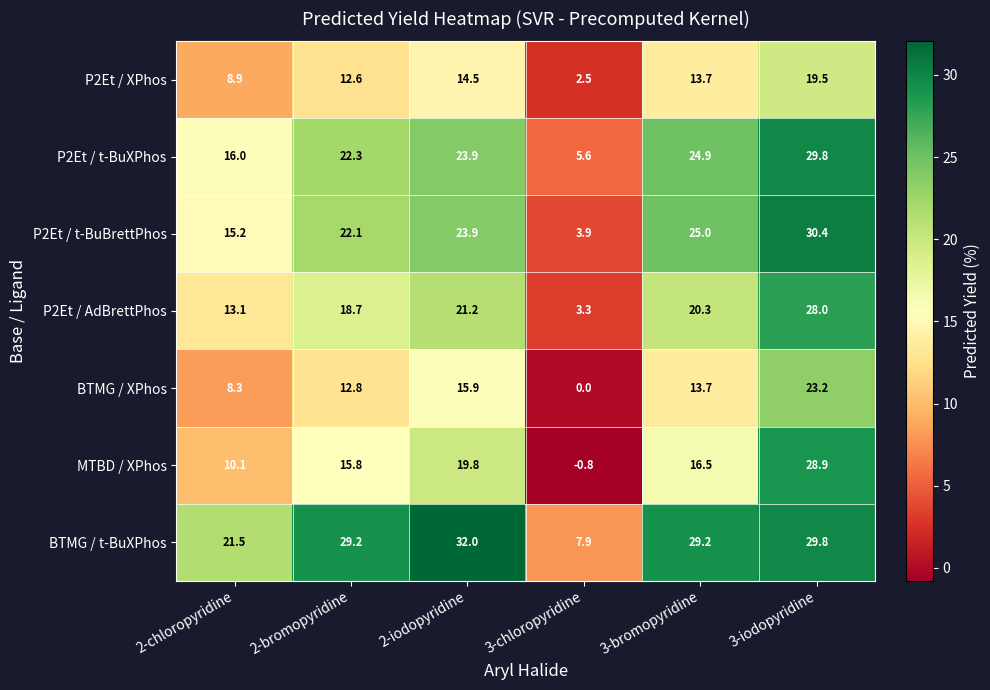

Rank the series by their maximum value, from highest to lowest.

BTMG / t-BuXPhos, P2Et / t-BuBrettPhos, P2Et / t-BuXPhos, MTBD / XPhos, P2Et / AdBrettPhos, BTMG / XPhos, P2Et / XPhos